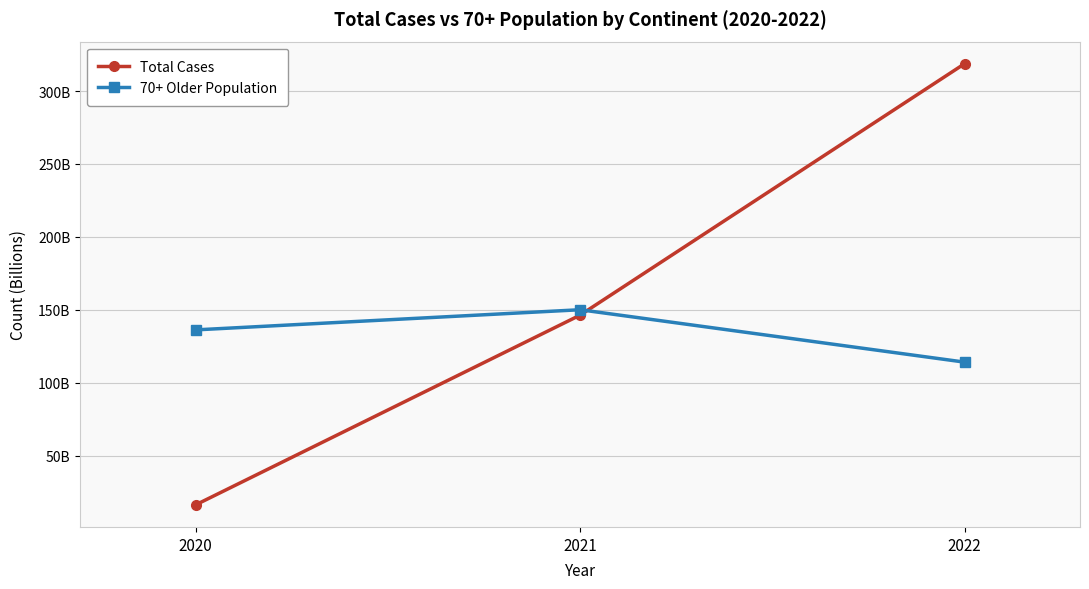

Does the chart have visible grid lines?

Yes